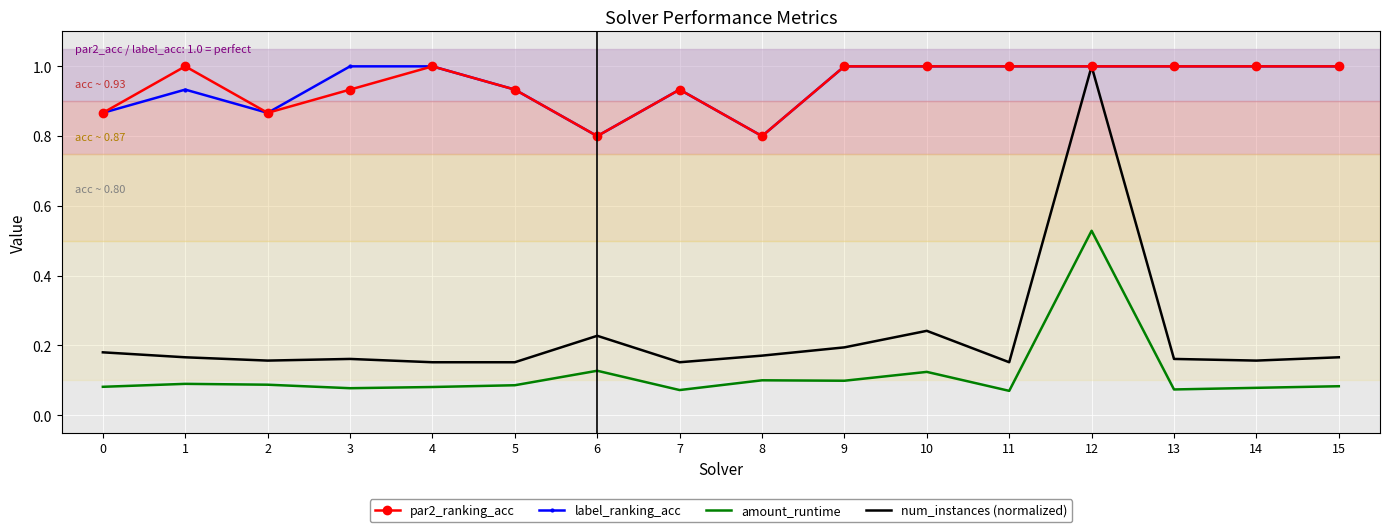

At which label does num_instances (normalized) reach its peak?

12